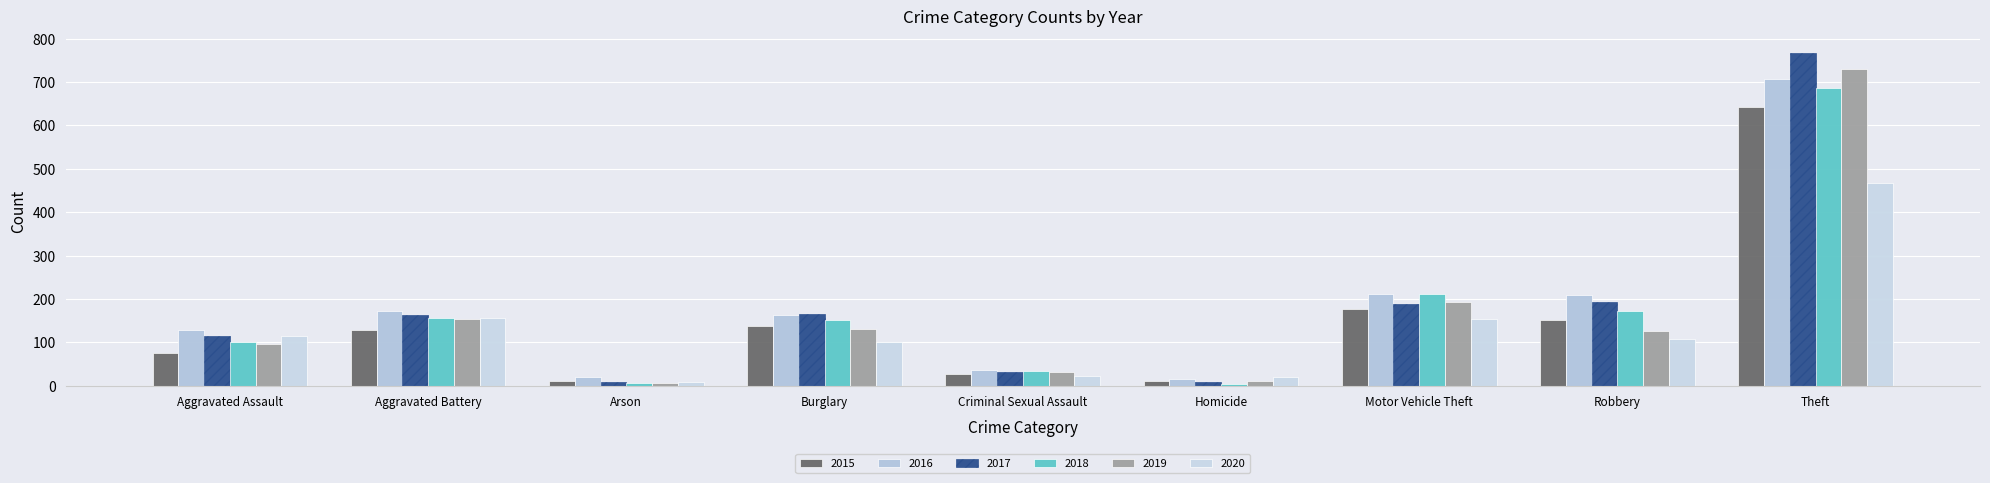

Reading left to right, transcribe all the data shown in this chart.

2015: 75	129	11	137	27	10	177	152	642
2016: 129	173	21	164	35	15	211	208	706
2017: 114	163	8	165	32	8	188	193	767
2018: 100	157	7	151	34	4	211	173	687
2019: 97	153	6	131	32	10	193	127	730
2020: 115	157	8	100	23	21	154	107	467